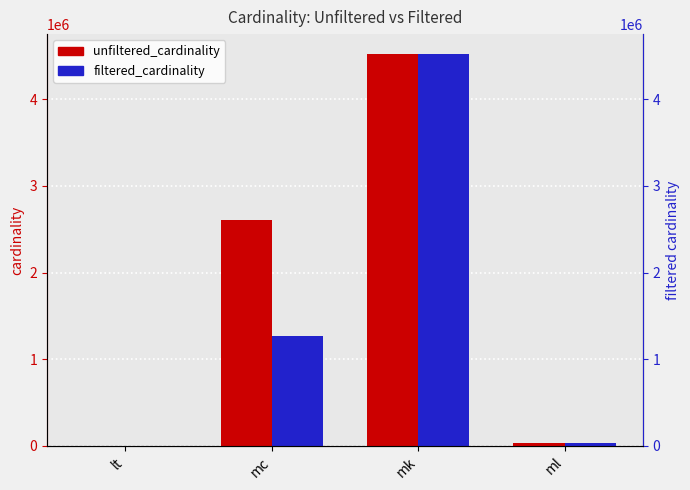

What is the label of the 1st bar from the left?

lt